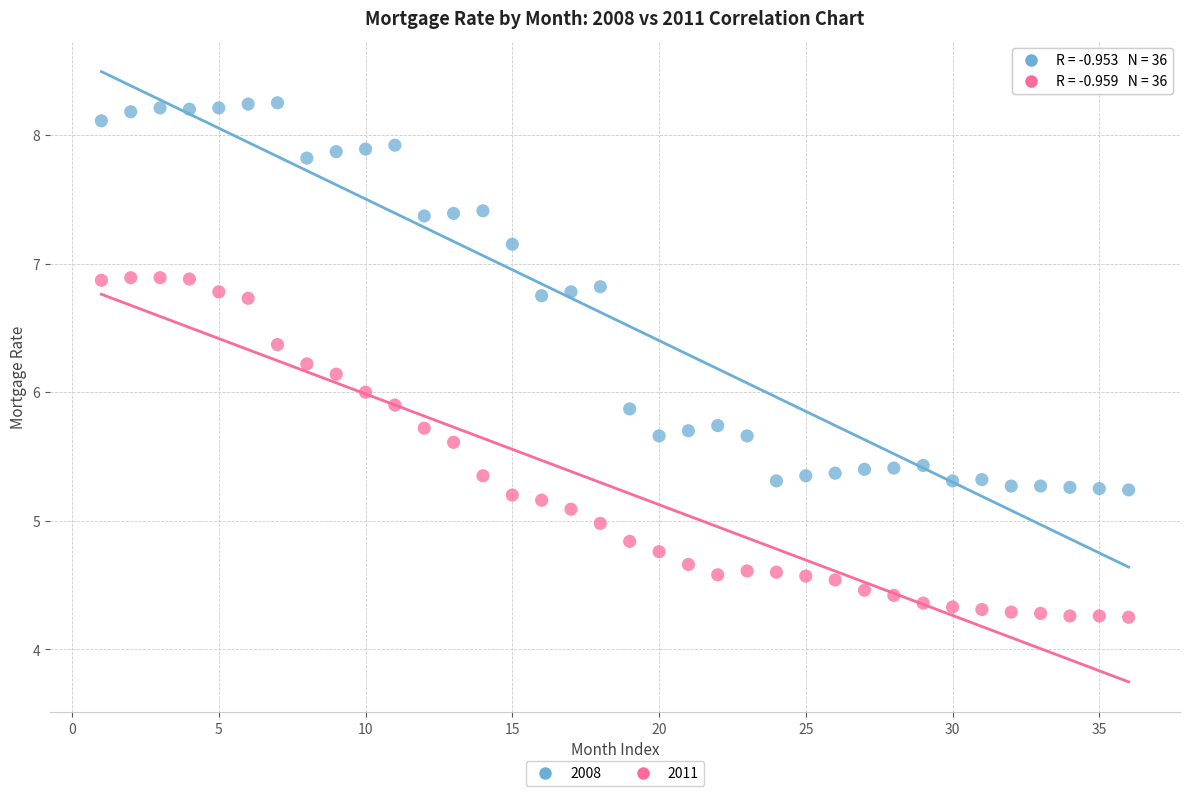

Across all data points, what is the range of X values (max minus min)?

35.0